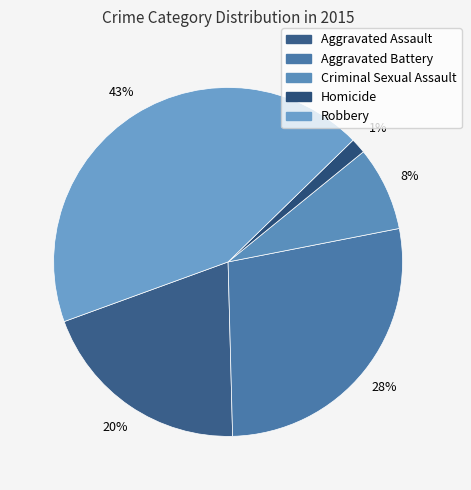

What percentage do Criminal Sexual Assault and Aggravated Assault together represent?

27.7%